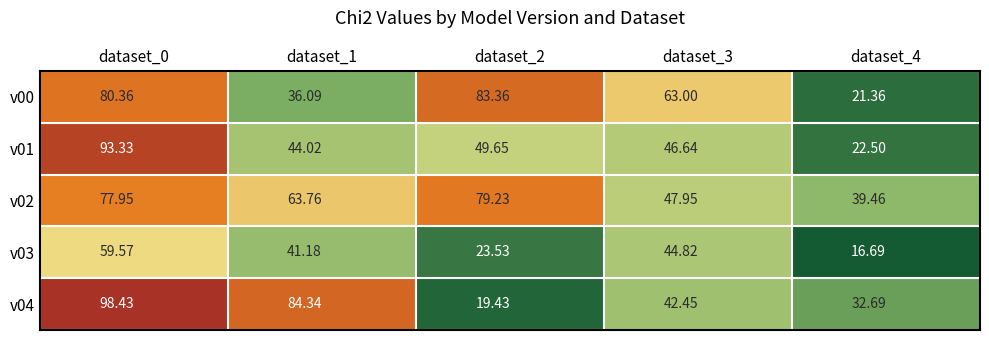

Which series changed the most between dataset_0 and dataset_3?

v04